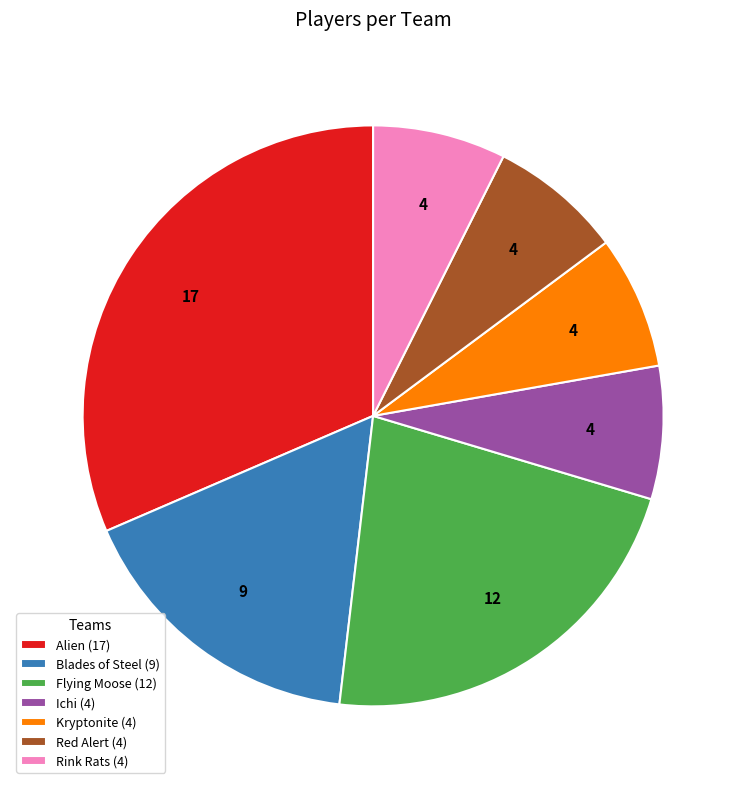

Do Red Alert (4) and Blades of Steel (9) together represent more than half of the pie?

No